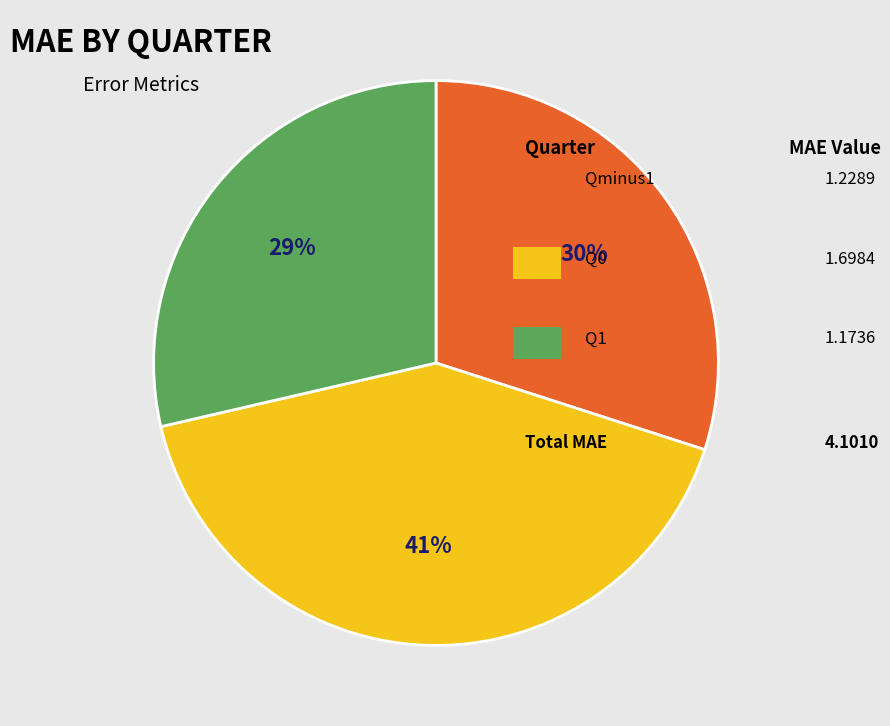

To the nearest percent, what is the difference between the Q1 and Q0 slice percentages?

13%